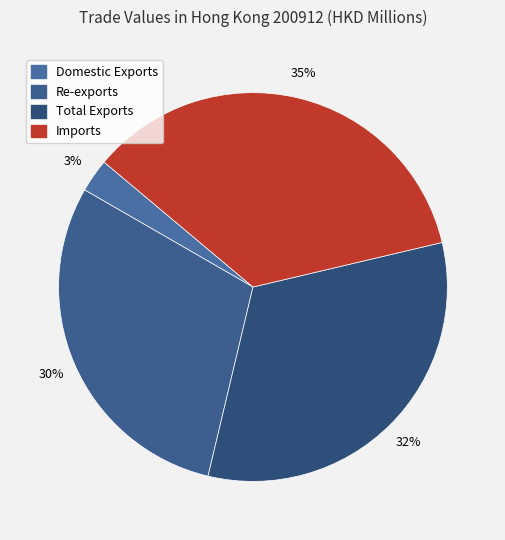

What is the total percentage of Total Exports and Re-exports?

62.0%